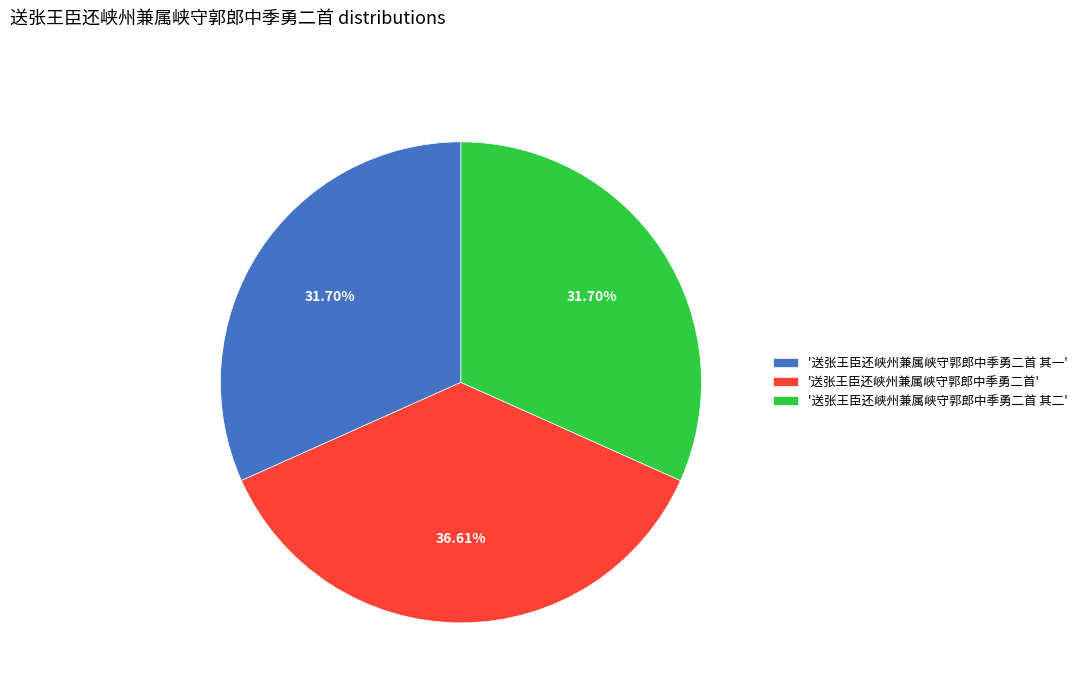

Does any single category account for the majority?

No